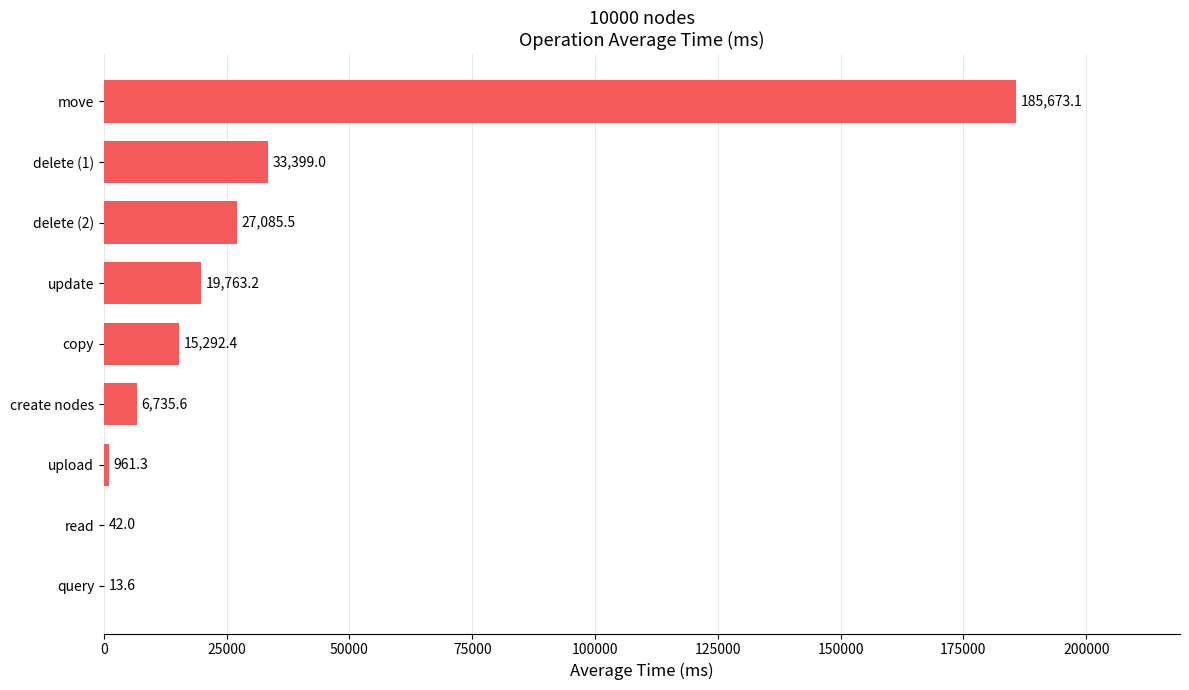

What is the maximum value shown in the chart?

185673.1